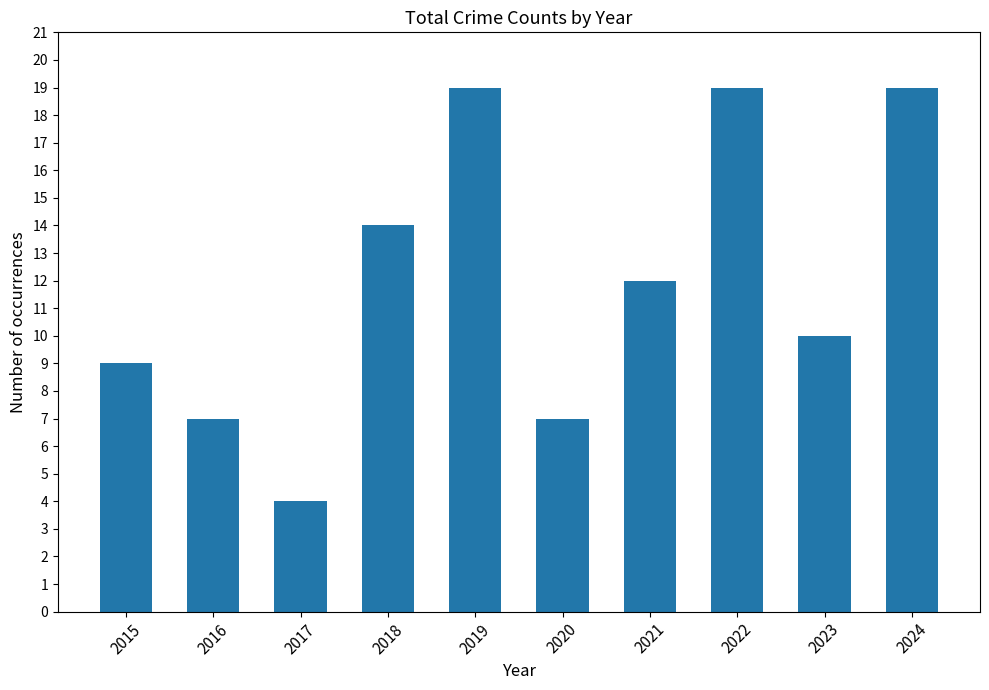

Which has a higher value, 2016 or 2015?

2015